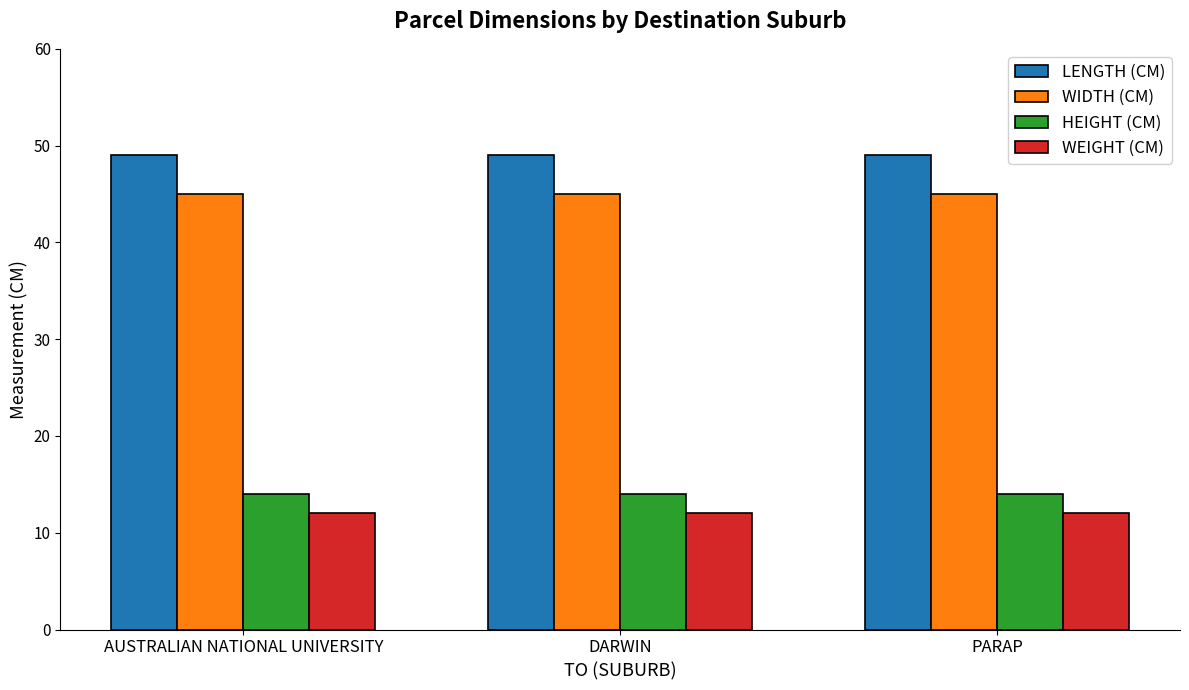

Reading left to right, transcribe all the data shown in this chart.

LENGTH (CM): 49	49	49
WIDTH (CM): 45	45	45
HEIGHT (CM): 14	14	14
WEIGHT (CM): 12	12	12